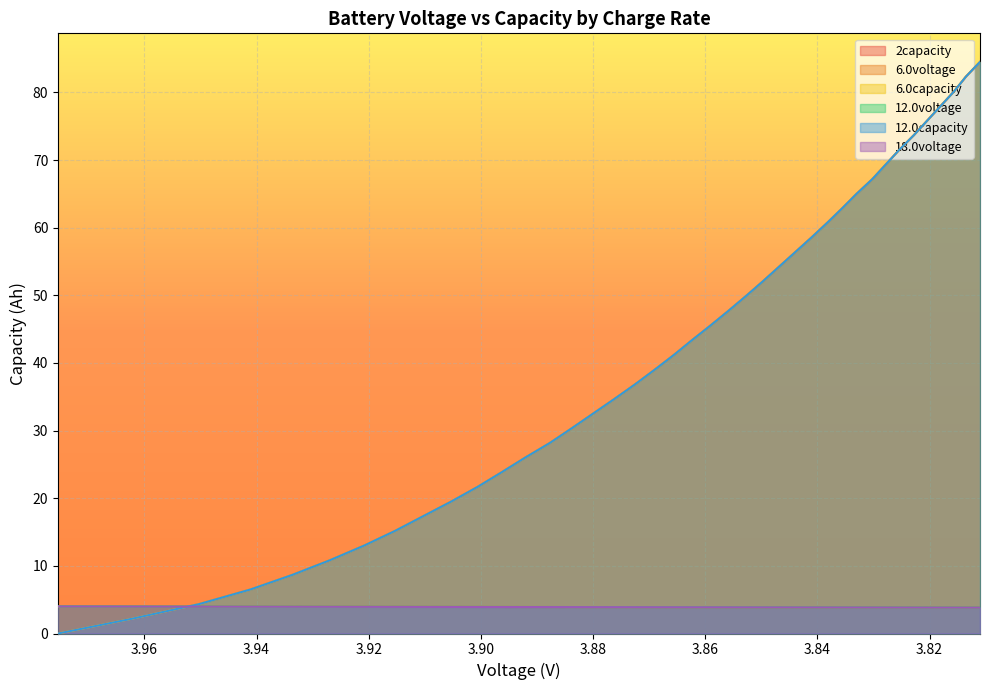

What is the difference between the maximum and minimum values in the 18.0voltage series?

0.2